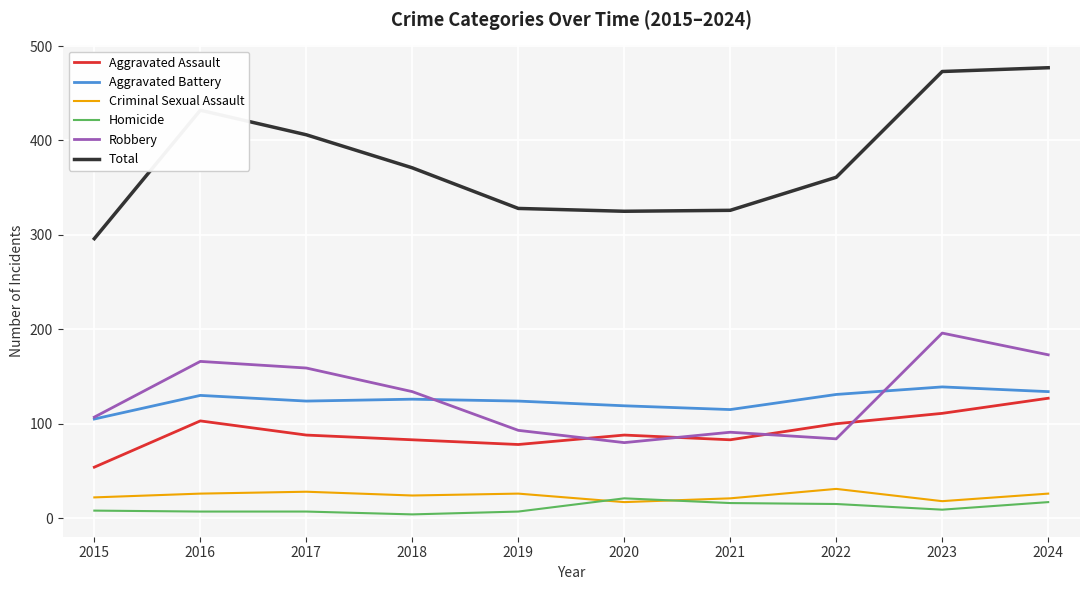

What is the greatest value displayed?

477